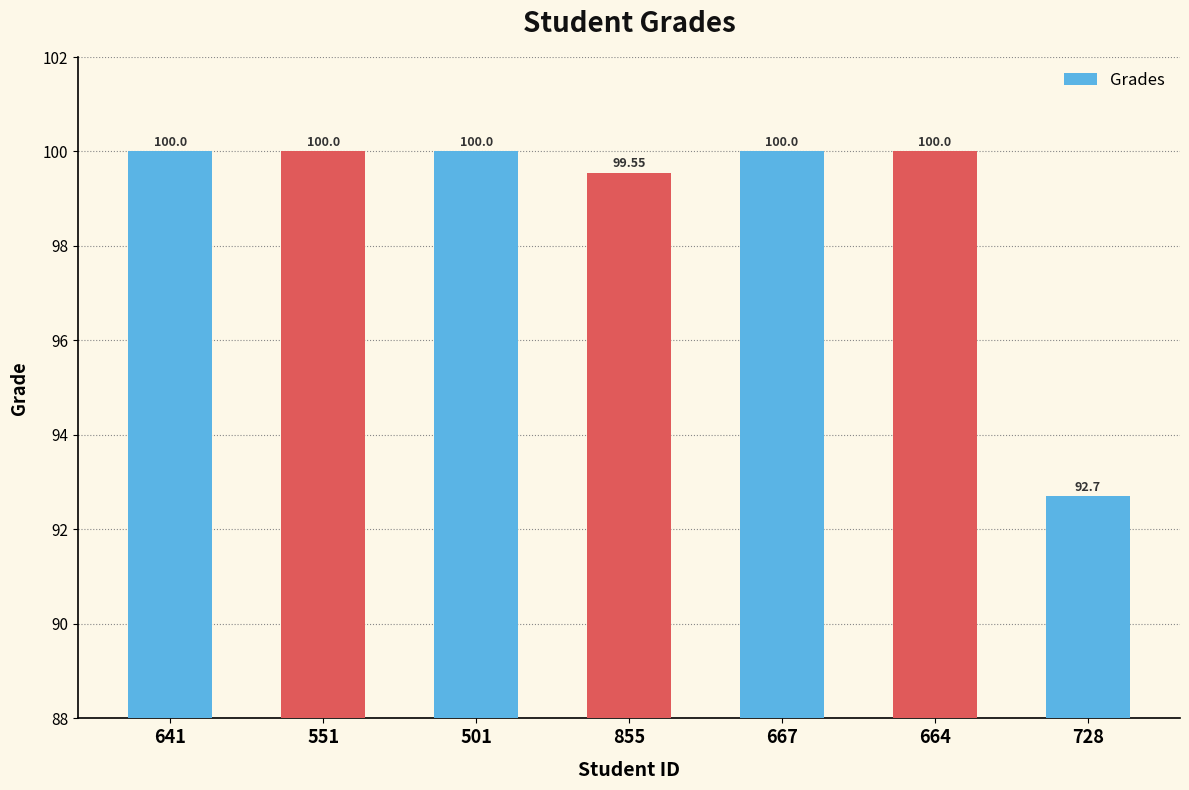

Which has a higher value, 728 or 664?

664